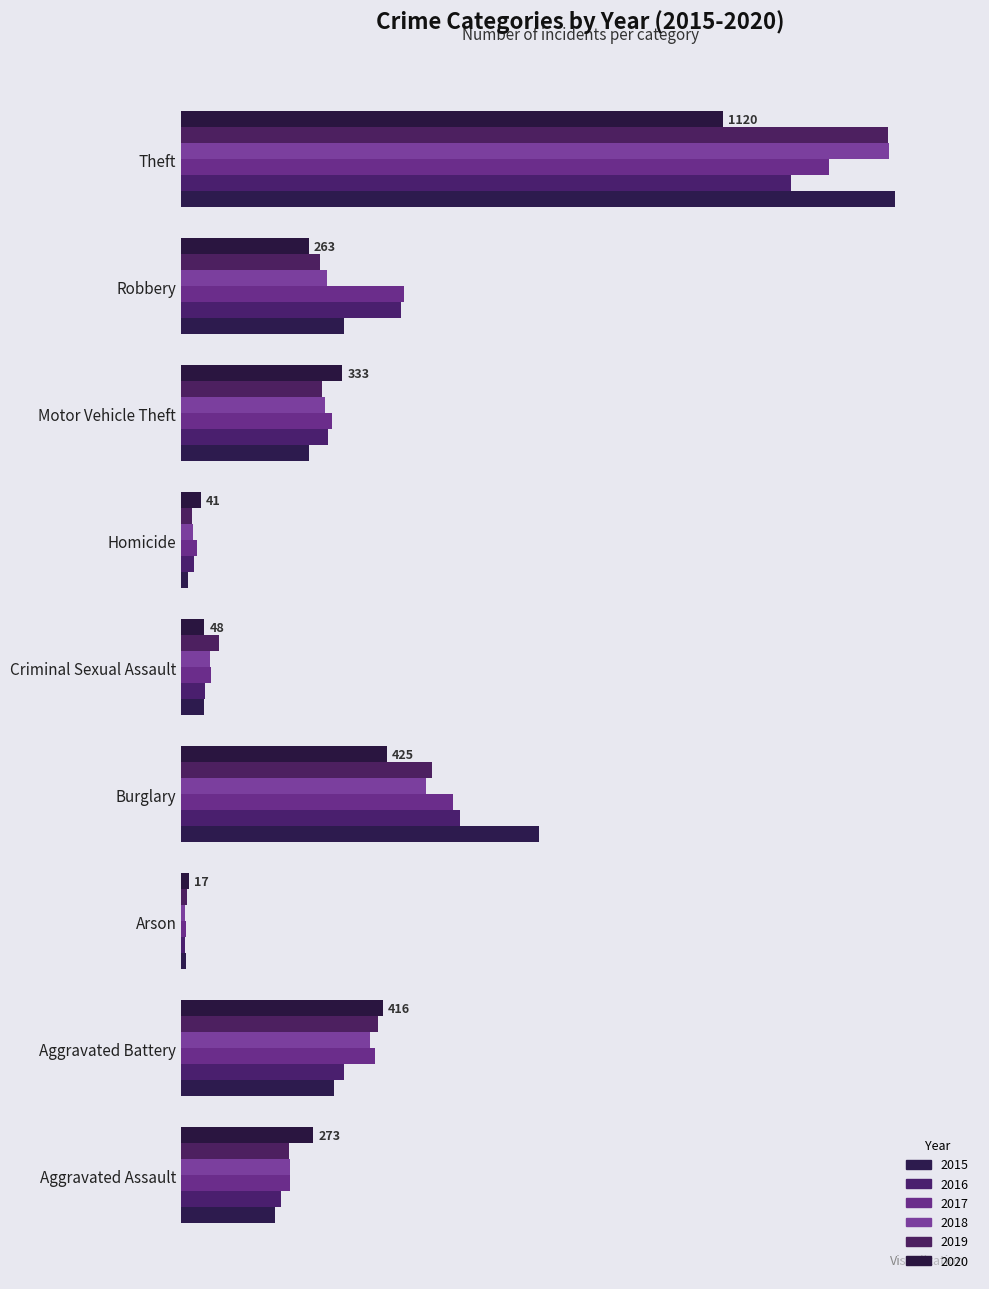

What position from the left is Motor Vehicle Theft?

7